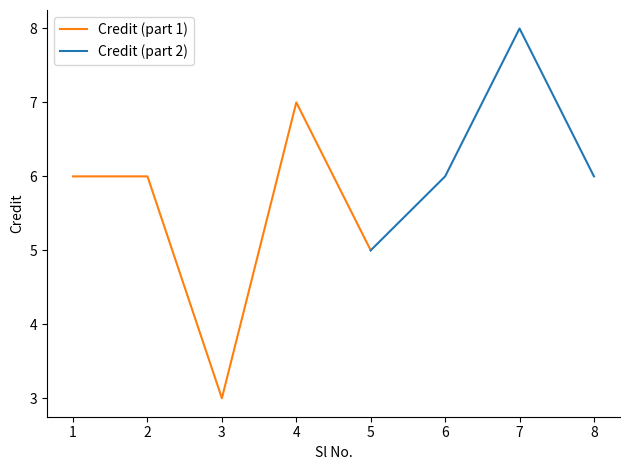

Where is the data nearest to the value 5?

5